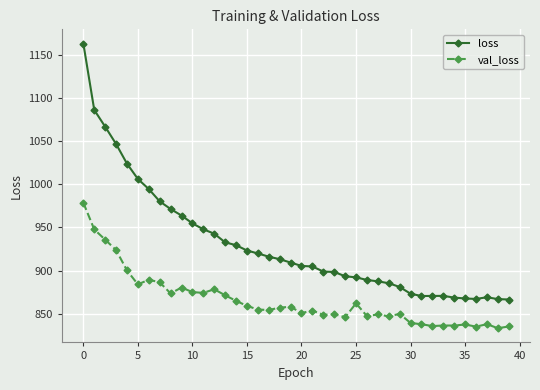

Which series has the largest total across all categories?

loss